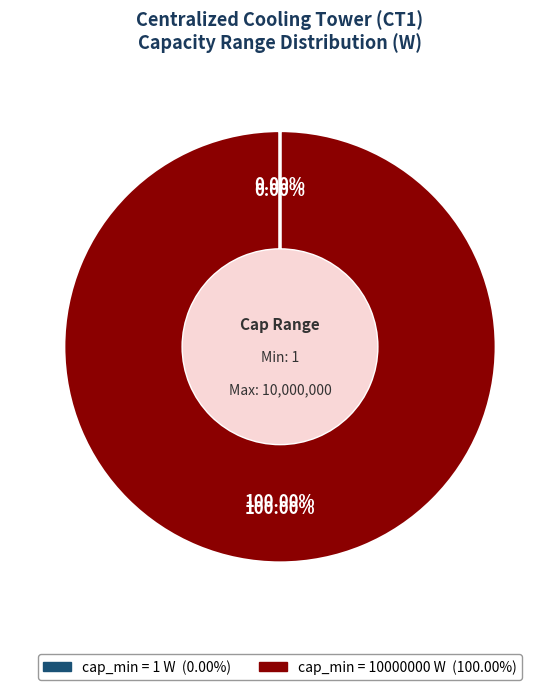

Rank the categories by value from highest to lowest.

10000000, 1